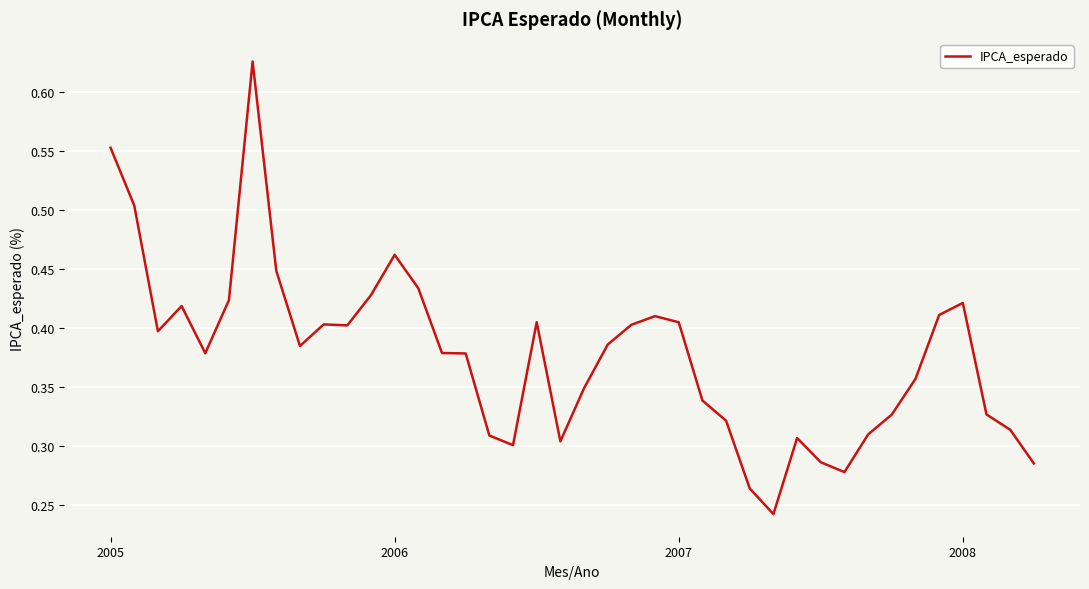

What is the average value?

0.4